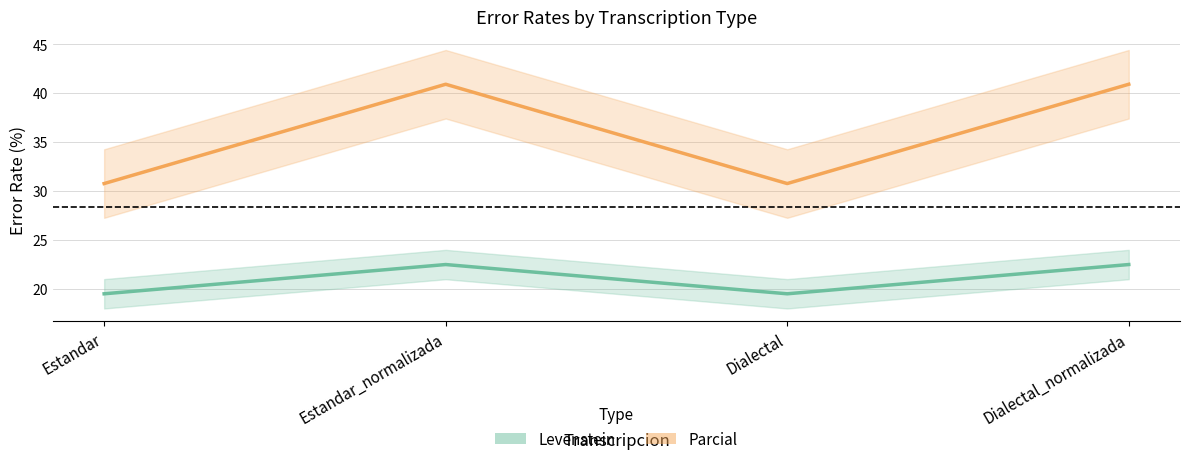

True or false: Levenstein and Parcial intersect in this chart.

False